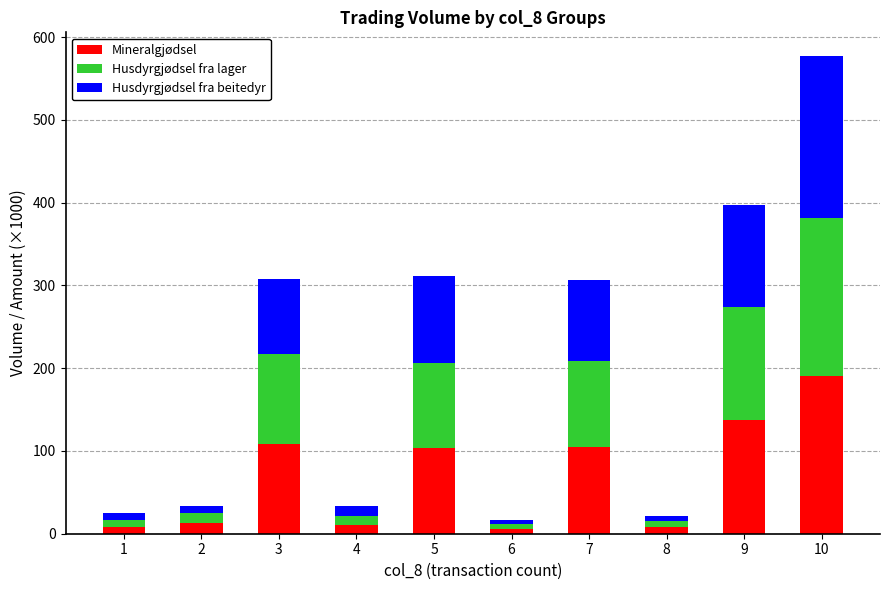

At which category is the sum across all series the highest?

10